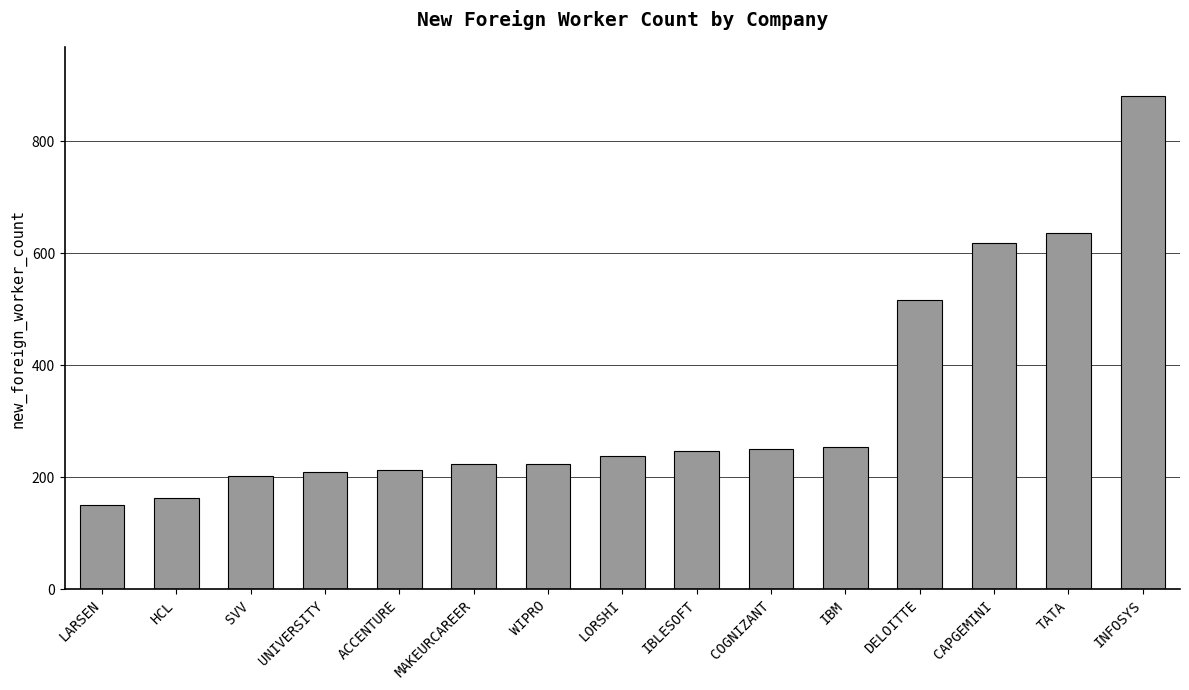

What position from the right is UNIVERSITY?

12